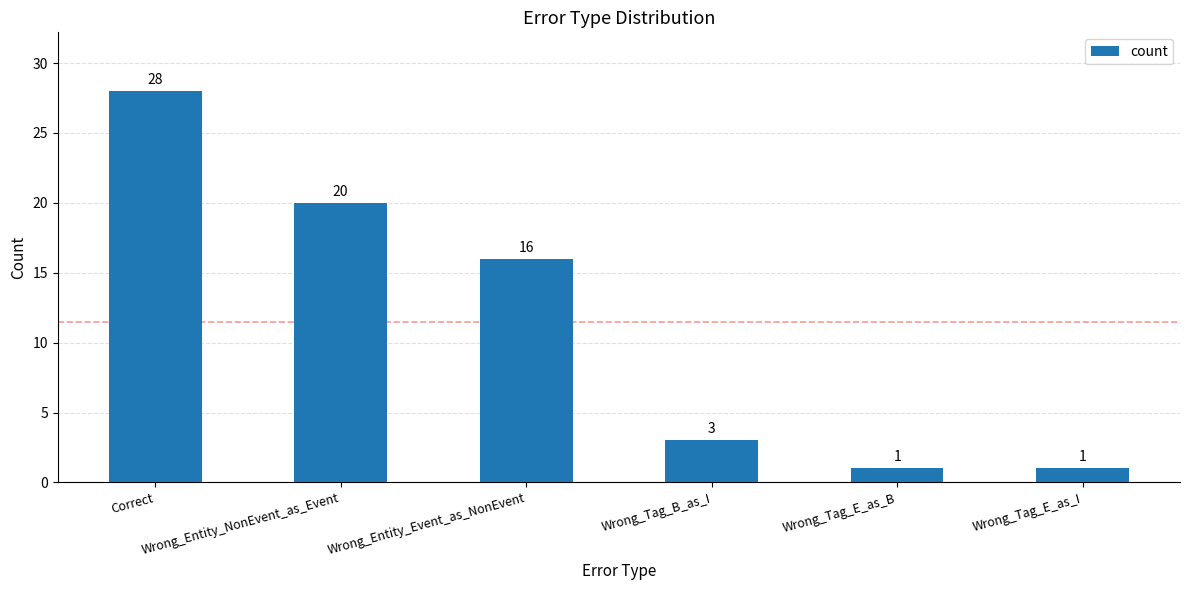

Which has a higher value, Wrong_Tag_E_as_I or Wrong_Entity_NonEvent_as_Event?

Wrong_Entity_NonEvent_as_Event